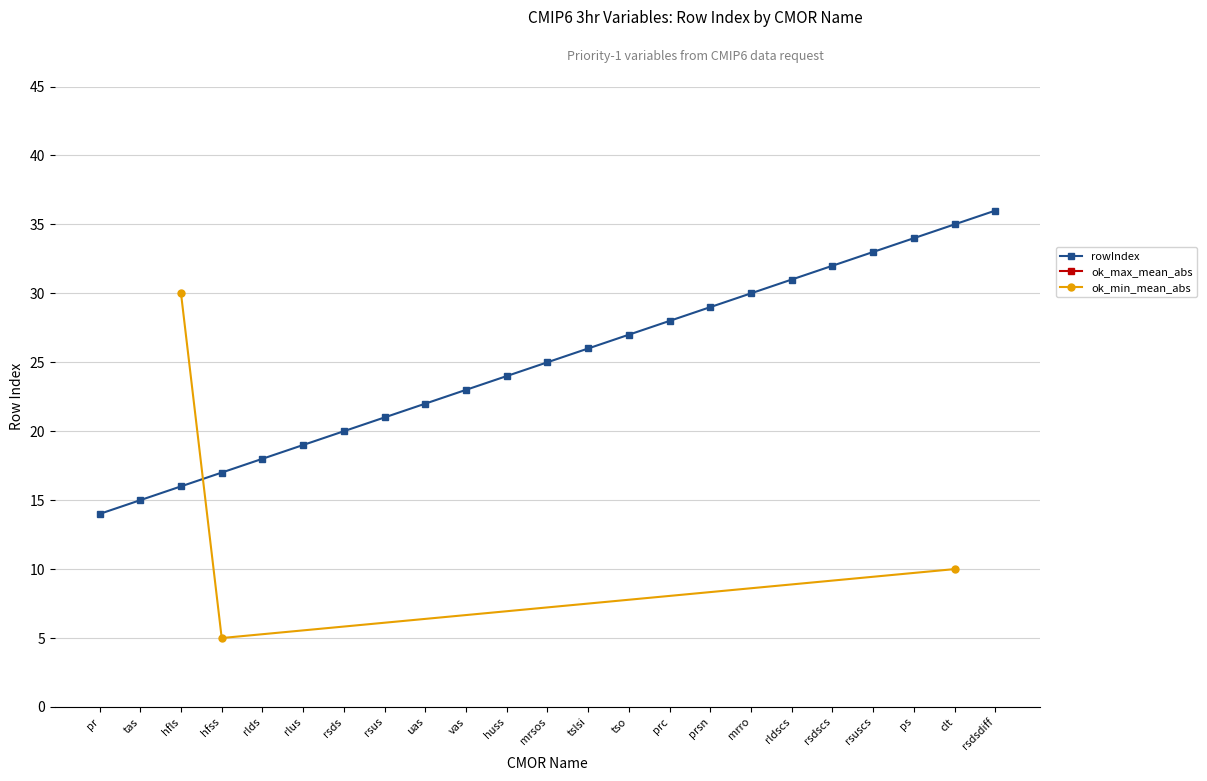

What is the change in value from prc to ps?

+6